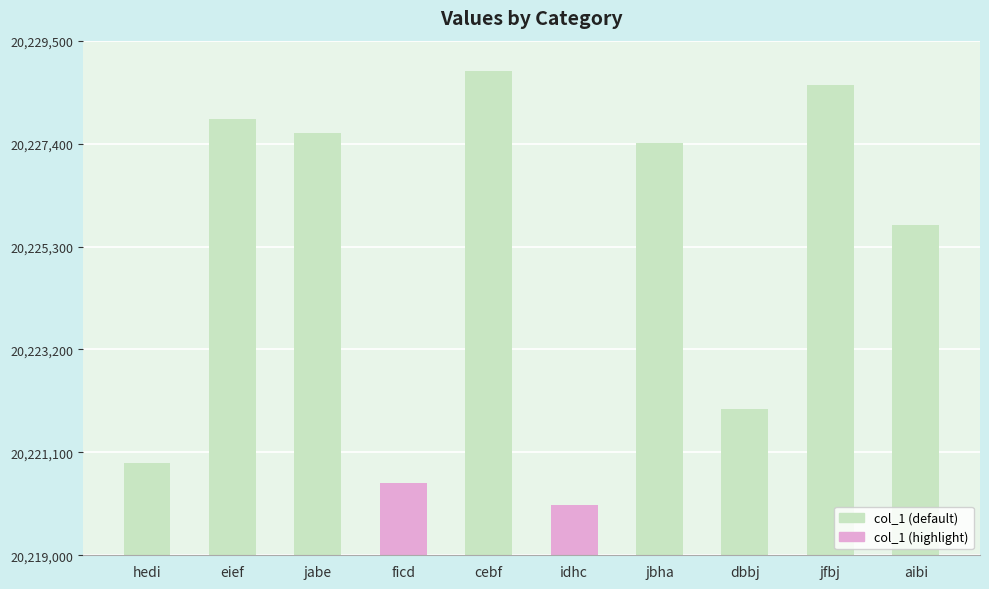

True or false: the data shows 28684176 at ficd.

False